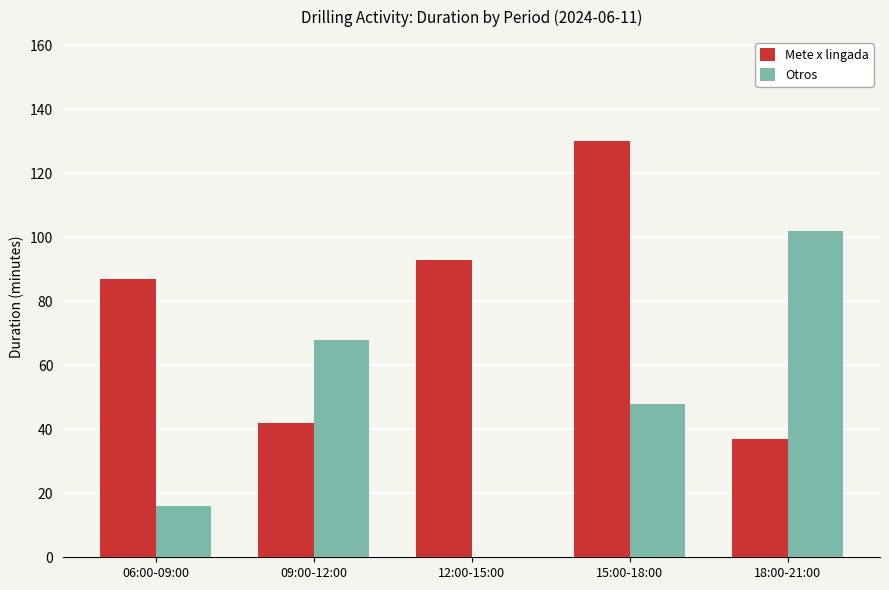

Reading left to right, list all the values displayed in this chart.

Mete x lingada: 87	42	93	130	37
Otros: 16	68	0	48	102